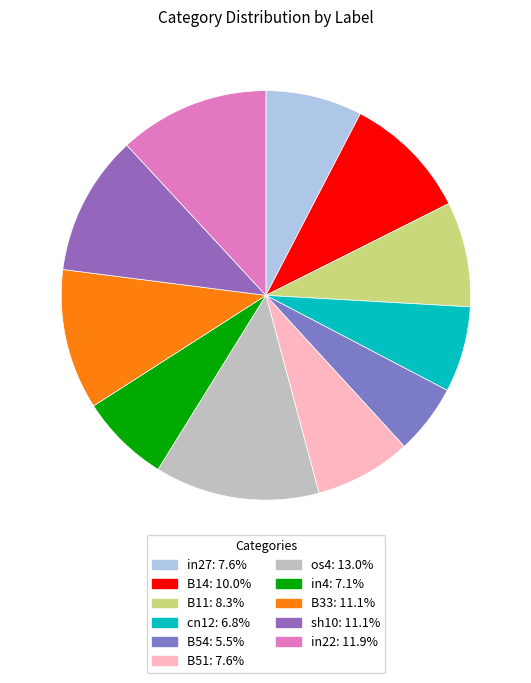

Rank the categories by value from lowest to highest.

B54, cn12, in4, in27, B51, B11, B14, B33, sh10, in22, os4